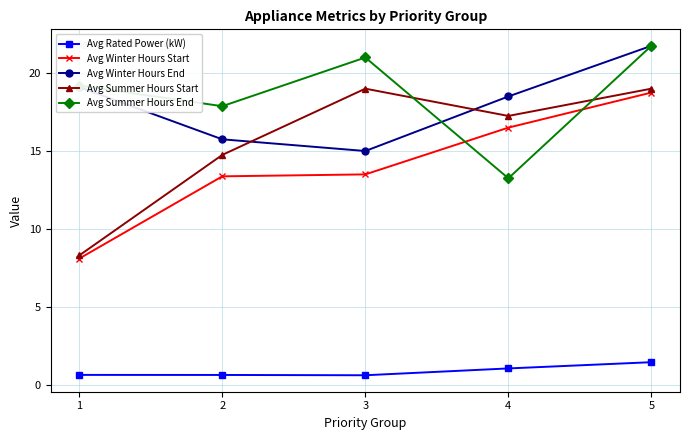

What is the total value across all series at 3?

69.1